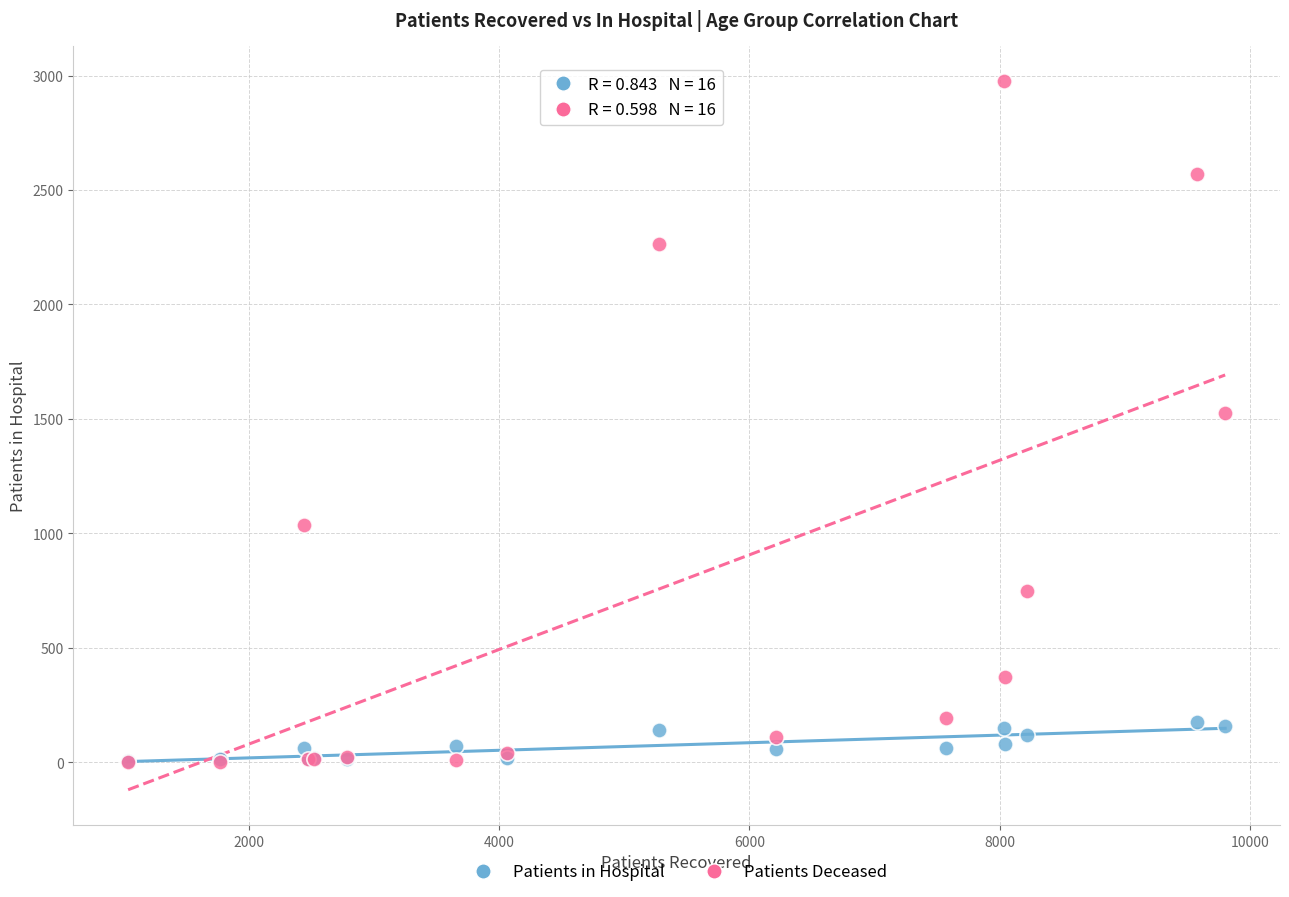

What are all the series names shown in the legend?

Patients in Hospital, Patients Deceased